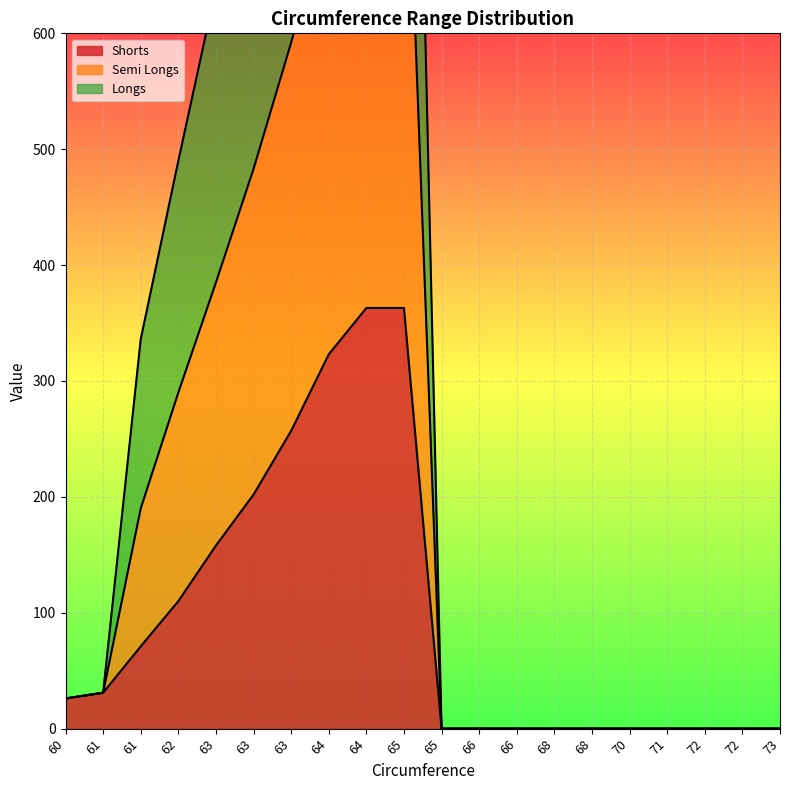

True or false: Longs has a value of -587 at 68.

False